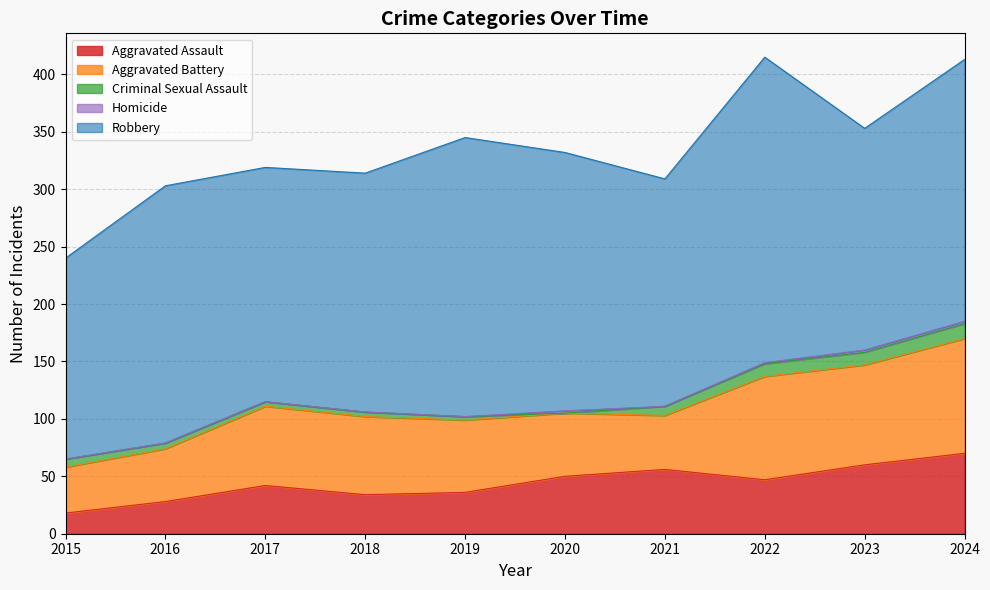

The Aggravated Assault series shows 60 at 2023. True or false?

True